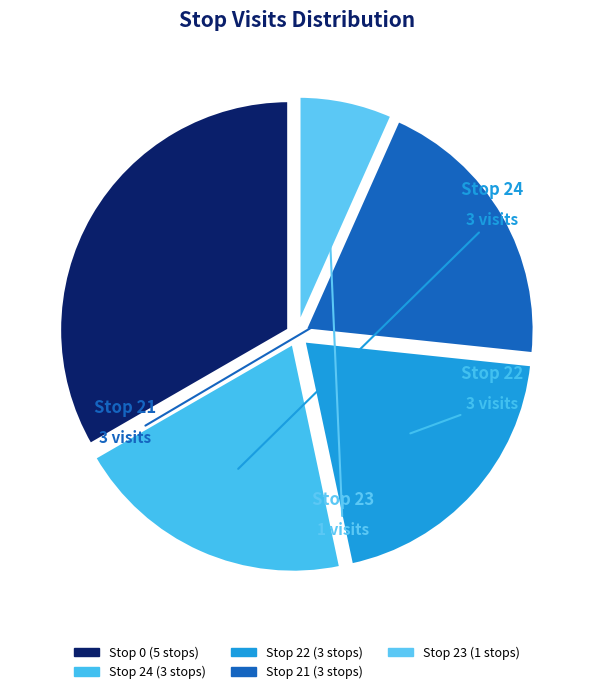

Count the number of slices in the pie.

5